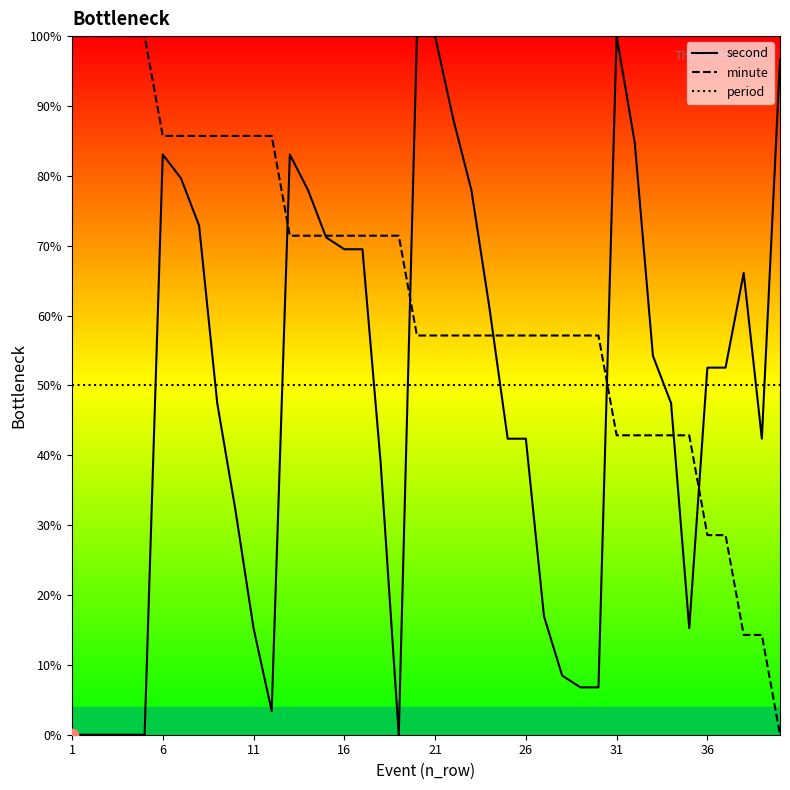

Which series has the largest total across all categories?

minute